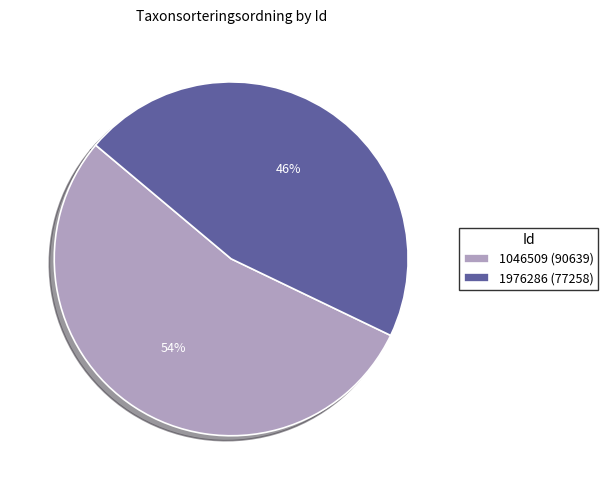

Rank the categories by value from highest to lowest.

1046509, 1976286